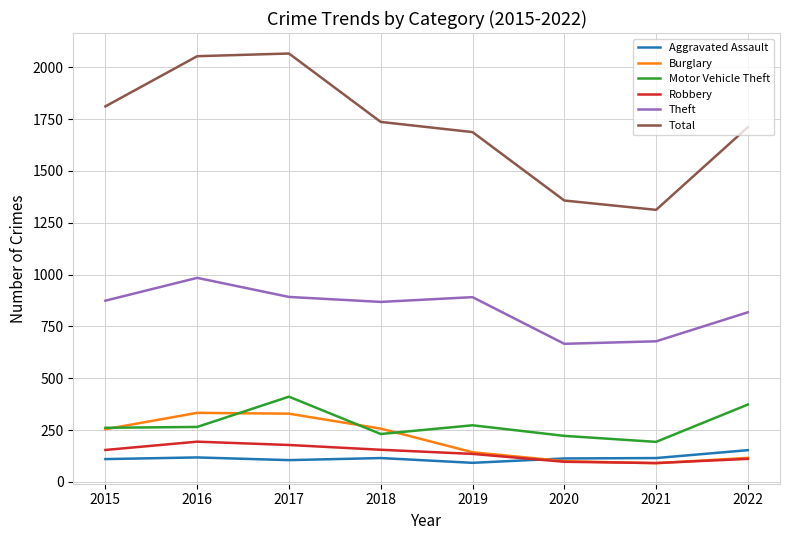

At which label is Theft closest to 825?

2022